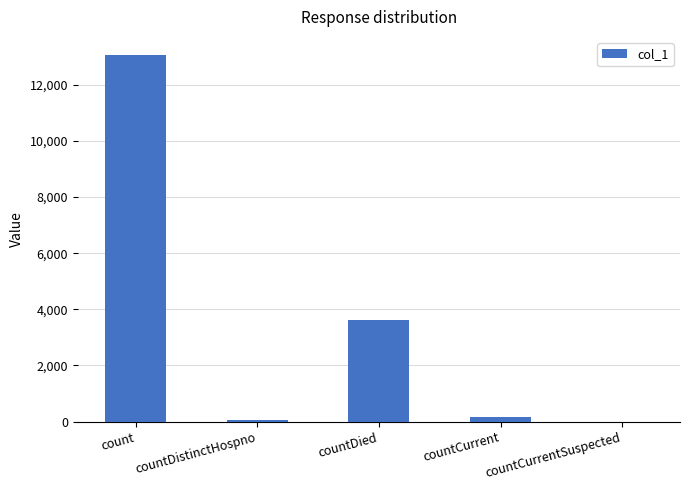

What is the greatest value displayed?

13049